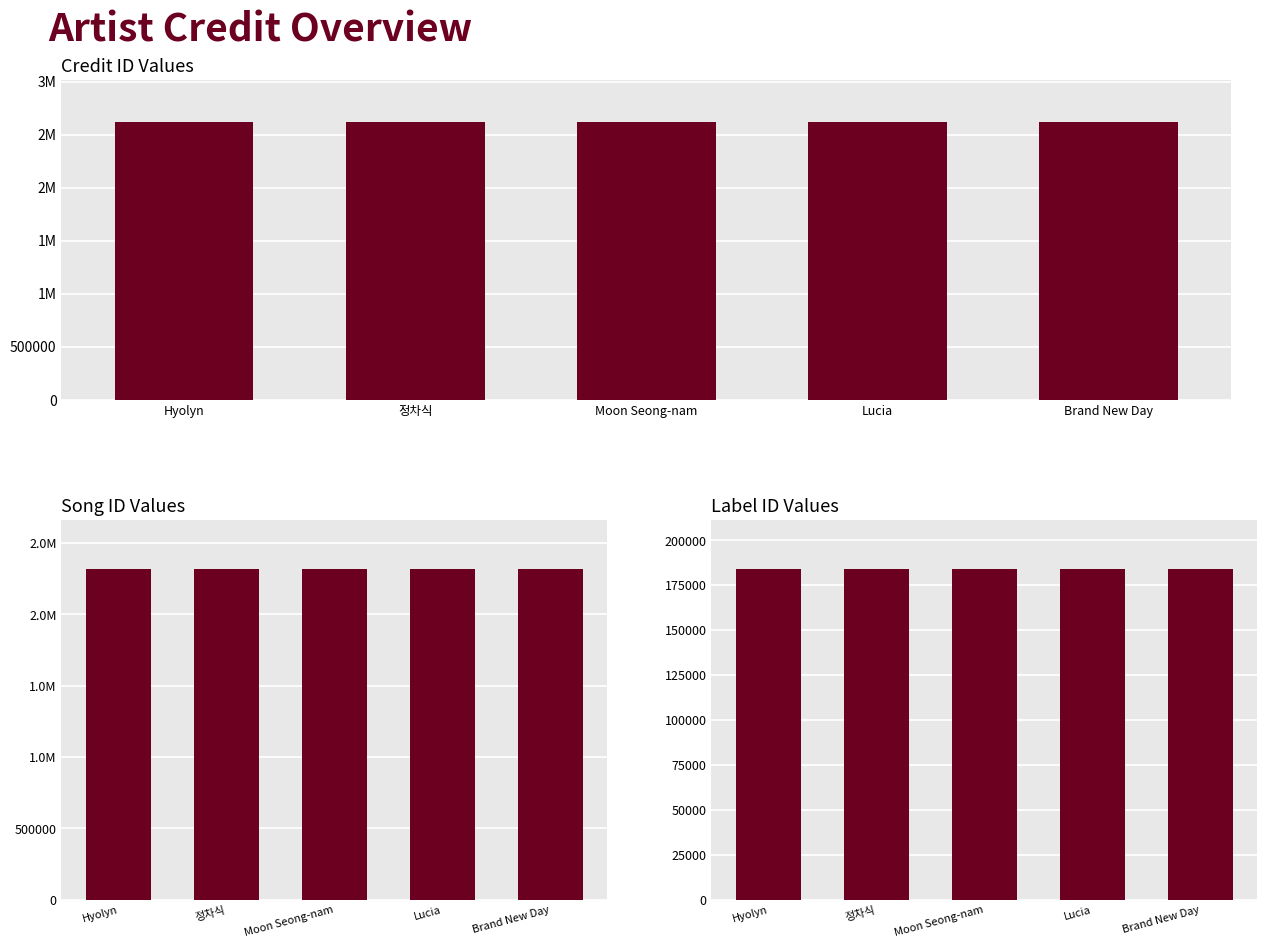

Which series has the largest range (max minus min)?

credit